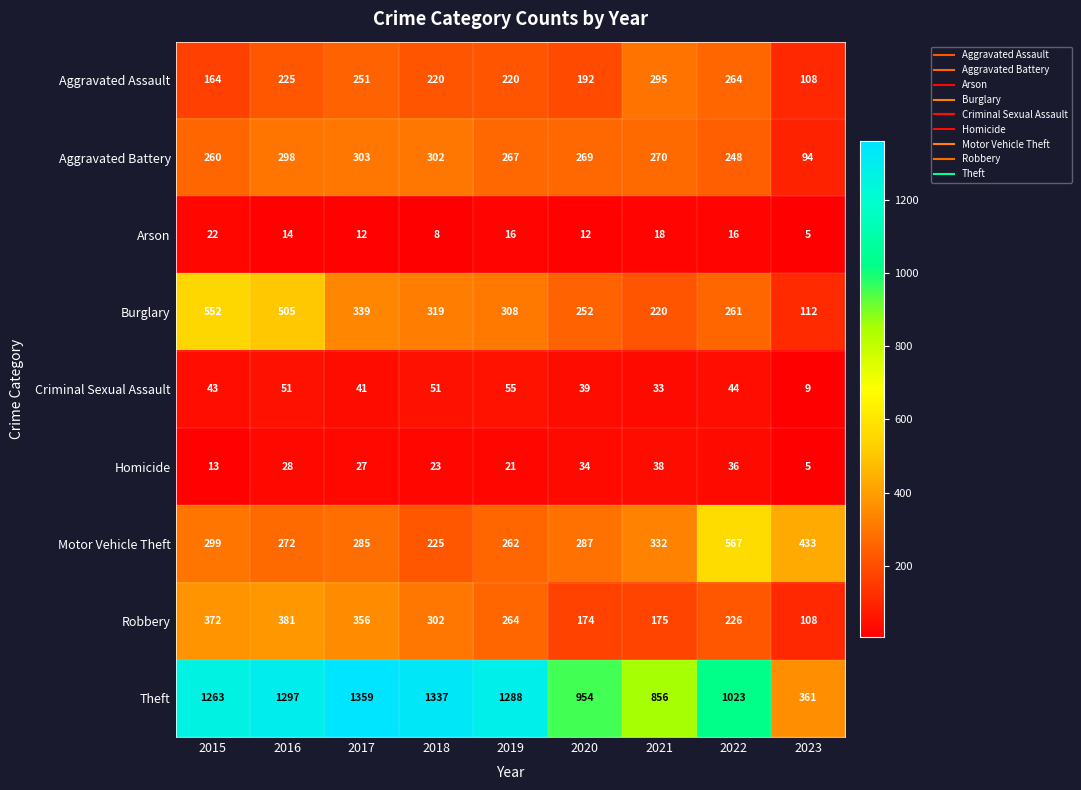

Which label corresponds to the largest value in the chart?

2017